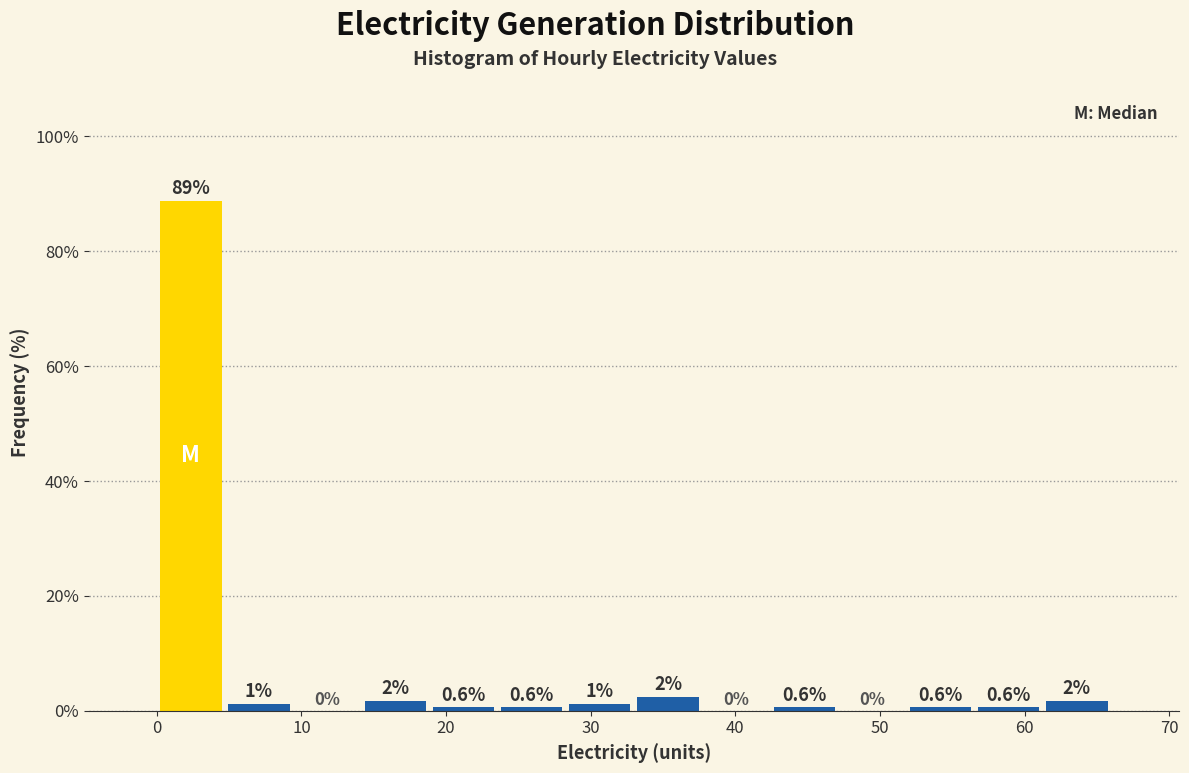

Over which range of the x-axis is the bar tallest?

0 to 5